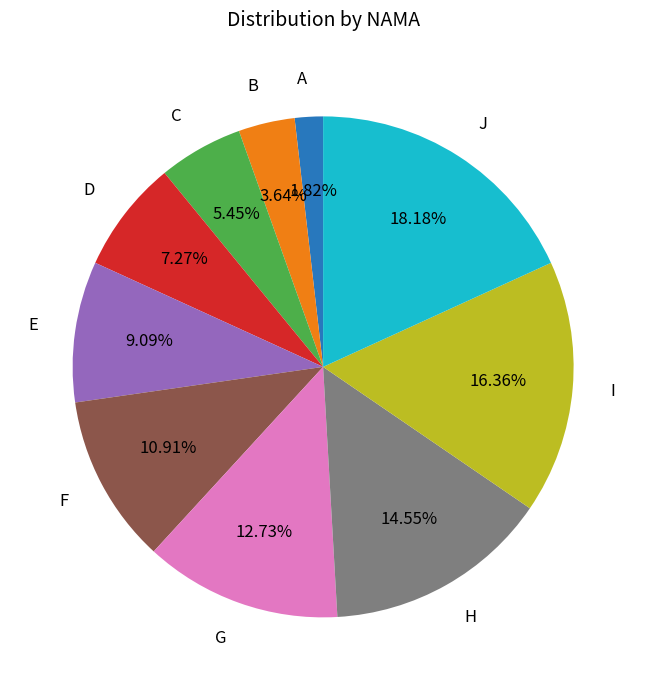

Combined, what portion of the pie is F and A?

12.7%